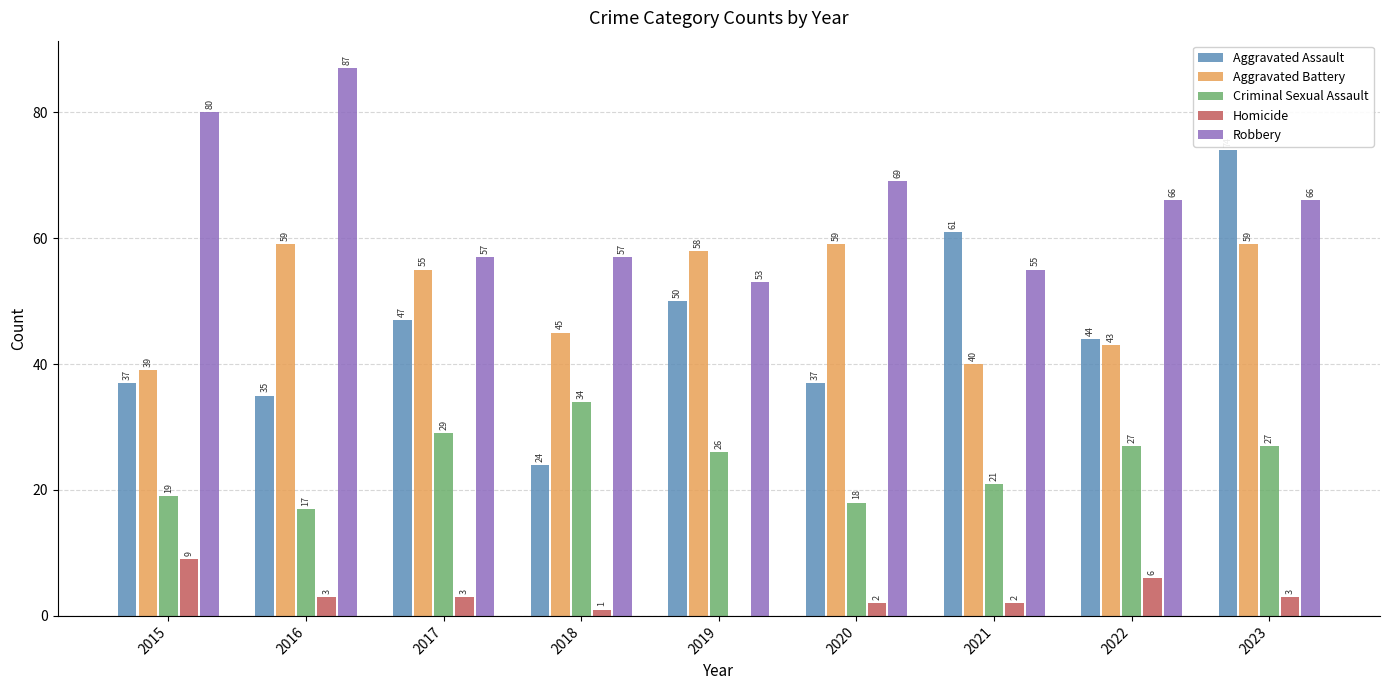

Reading right to left, what are all the values shown in this chart?

Aggravated Assault: 2023=74	2022=44	2021=61	2020=37	2019=50	2018=24	2017=47	2016=35	2015=37
Aggravated Battery: 2023=59	2022=43	2021=40	2020=59	2019=58	2018=45	2017=55	2016=59	2015=39
Criminal Sexual Assault: 2023=27	2022=27	2021=21	2020=18	2019=26	2018=34	2017=29	2016=17	2015=19
Homicide: 2023=3	2022=6	2021=2	2020=2	2019=0	2018=1	2017=3	2016=3	2015=9
Robbery: 2023=66	2022=66	2021=55	2020=69	2019=53	2018=57	2017=57	2016=87	2015=80